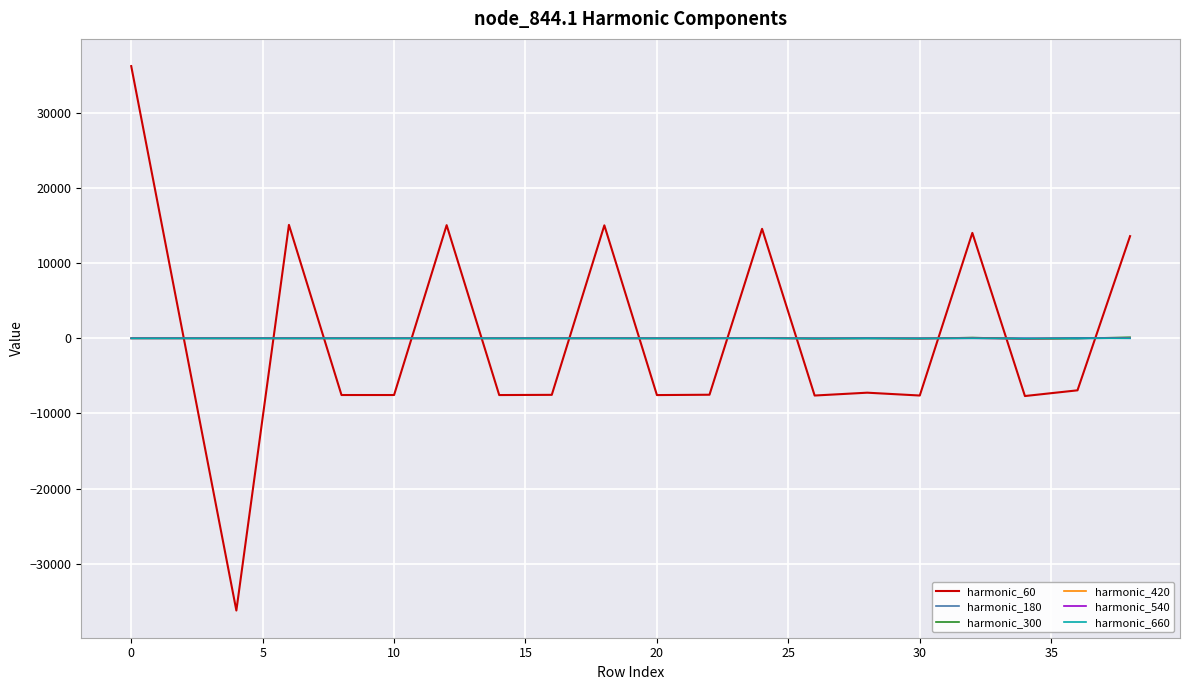

Which series has the widest spread of values?

harmonic_60